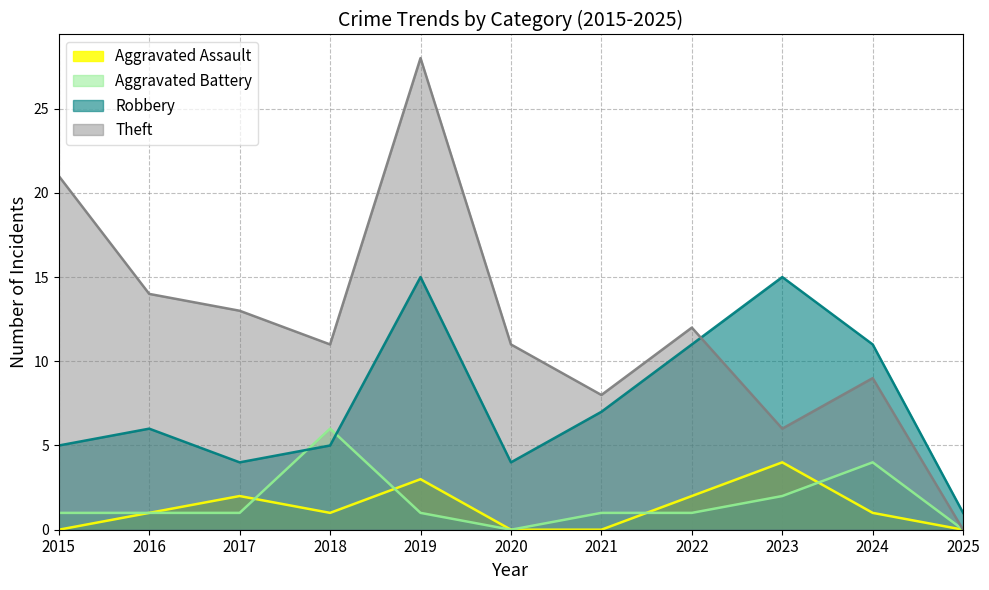

True or false: Robbery has a value of 2 at 2021.

False